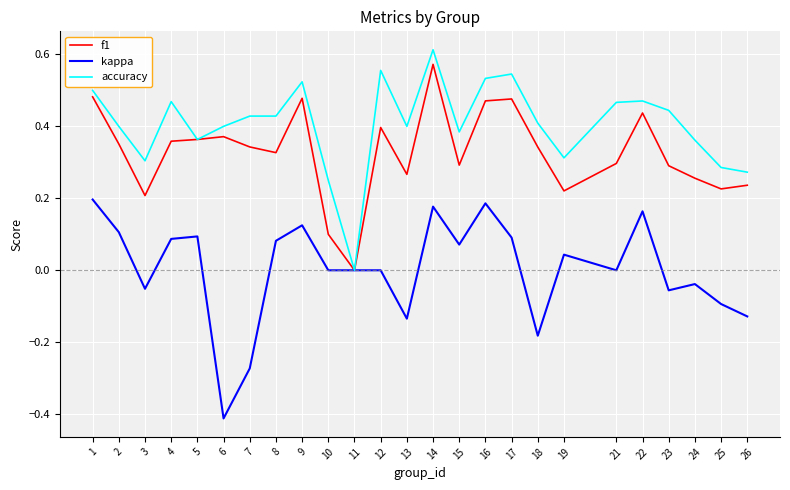

True or false: kappa has a value of -0.0 at 26.

False